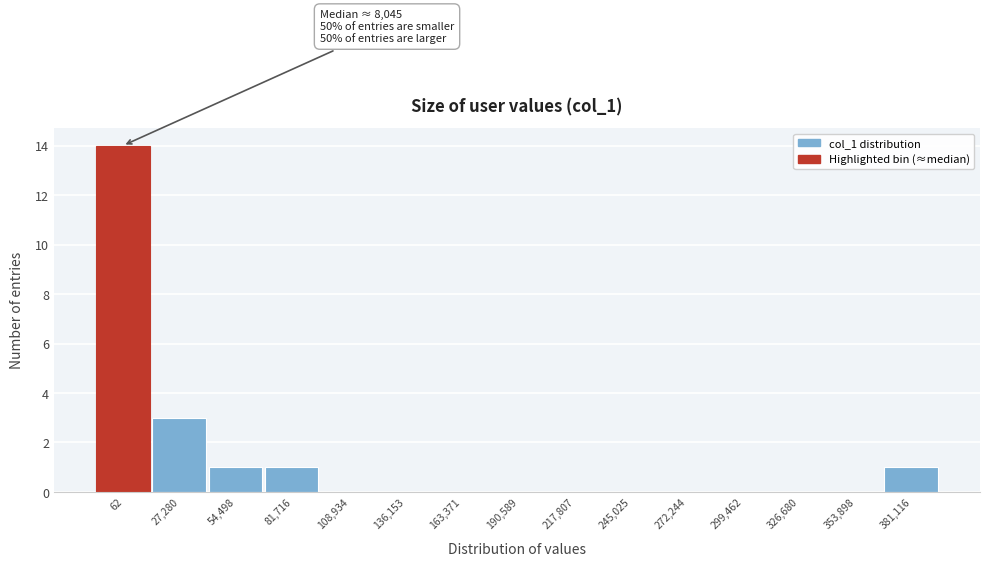

Reading left to right, what are all the values shown in this chart?

62=14	27,280=3	54,498=1	81,716=1	108,934=0	136,153=0	163,371=0	190,589=0	217,807=0	245,025=0	272,244=0	299,462=0	326,680=0	353,898=0	381,116=1